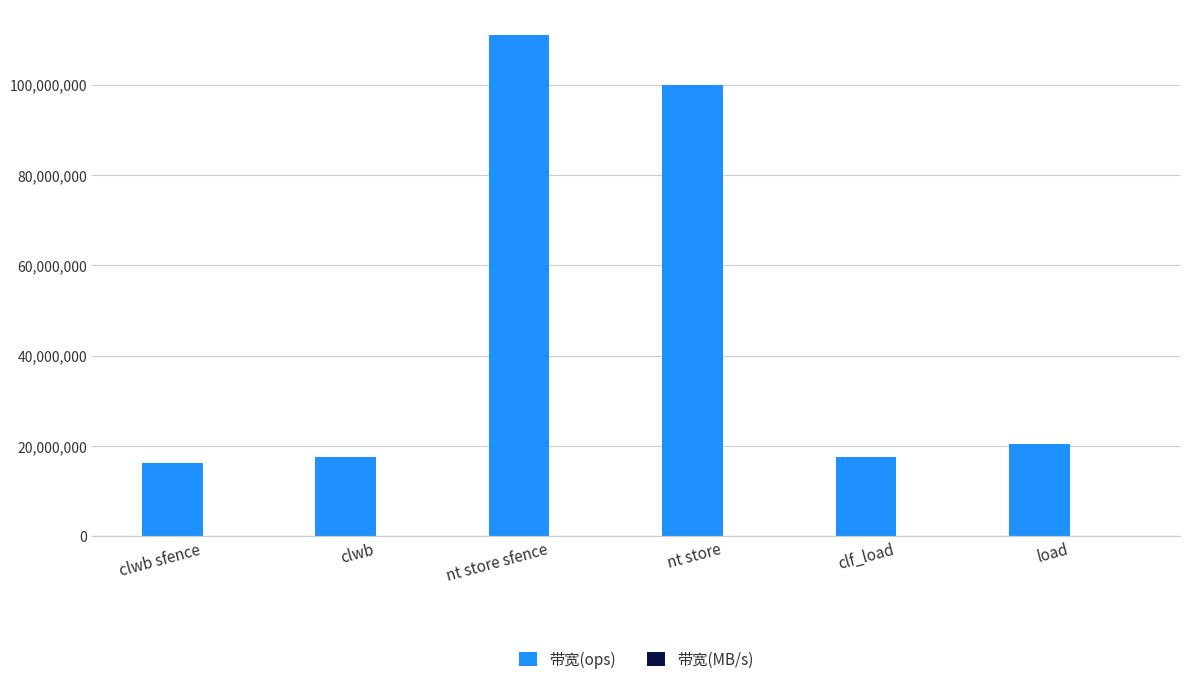

At which label does 带宽(ops) first exceed 20408163?

nt store sfence